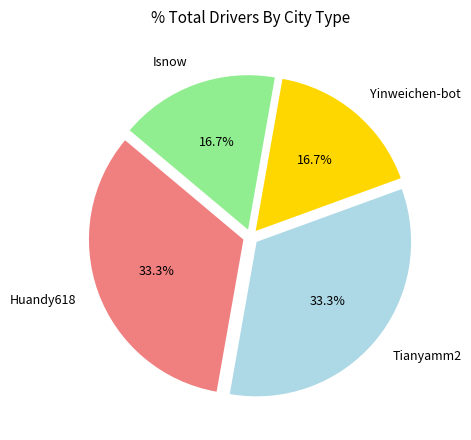

Is there a majority slice in this chart?

No